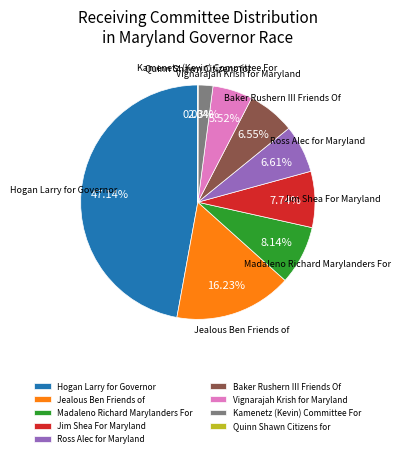

What is the ratio of the value at Jim Shea For Maryland to the value at Madaleno Richard Marylanders For?

1.0